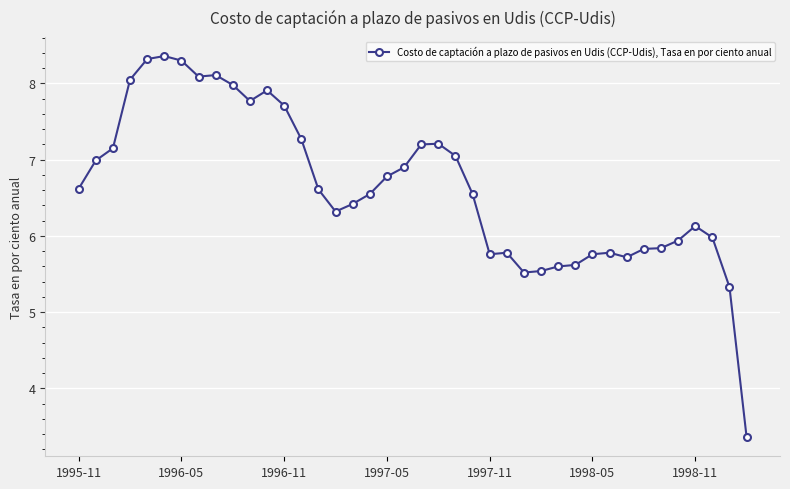

What is the value of the 36th point from the left?

5.9